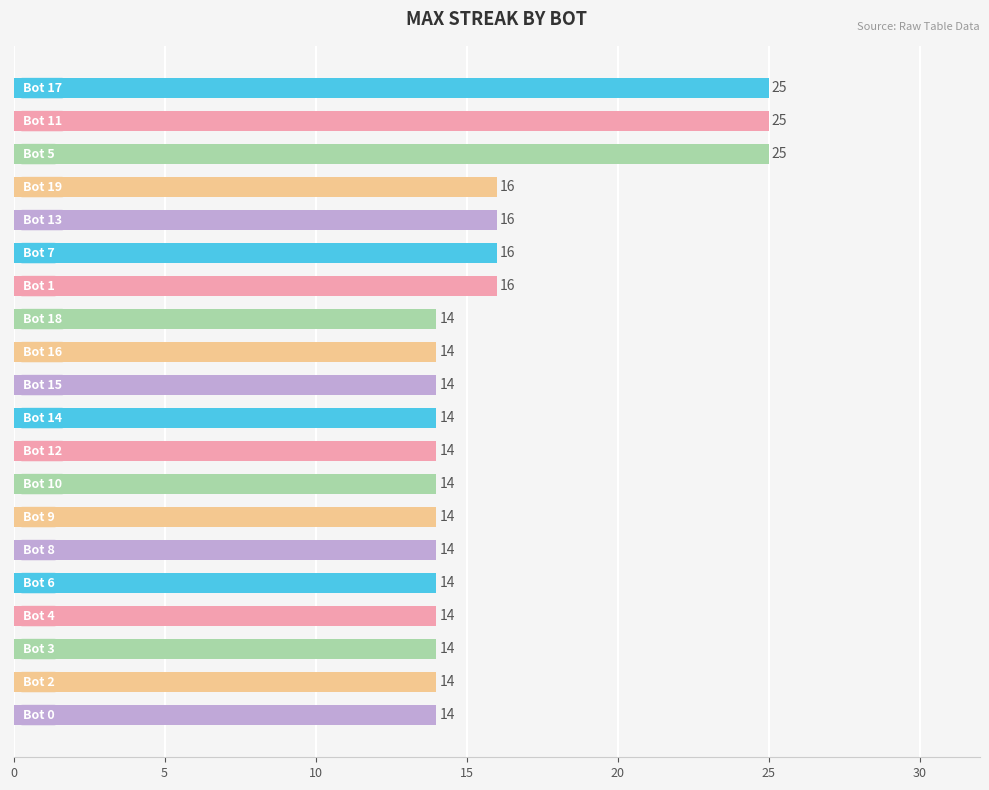

What is the value of the 5th bar from the top?

16